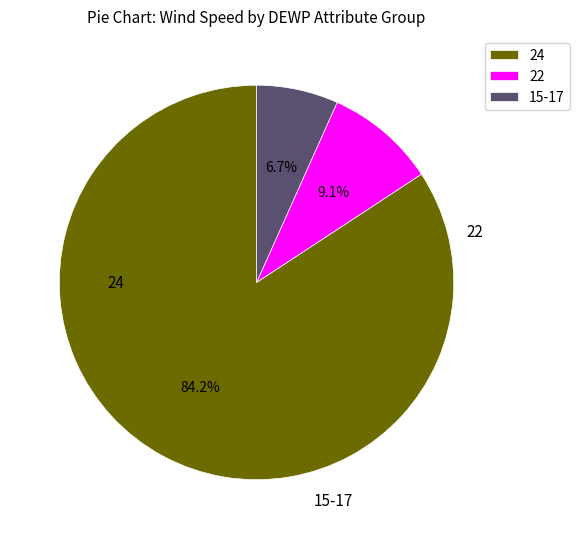

Which has a higher value, 15-17 or 24?

24